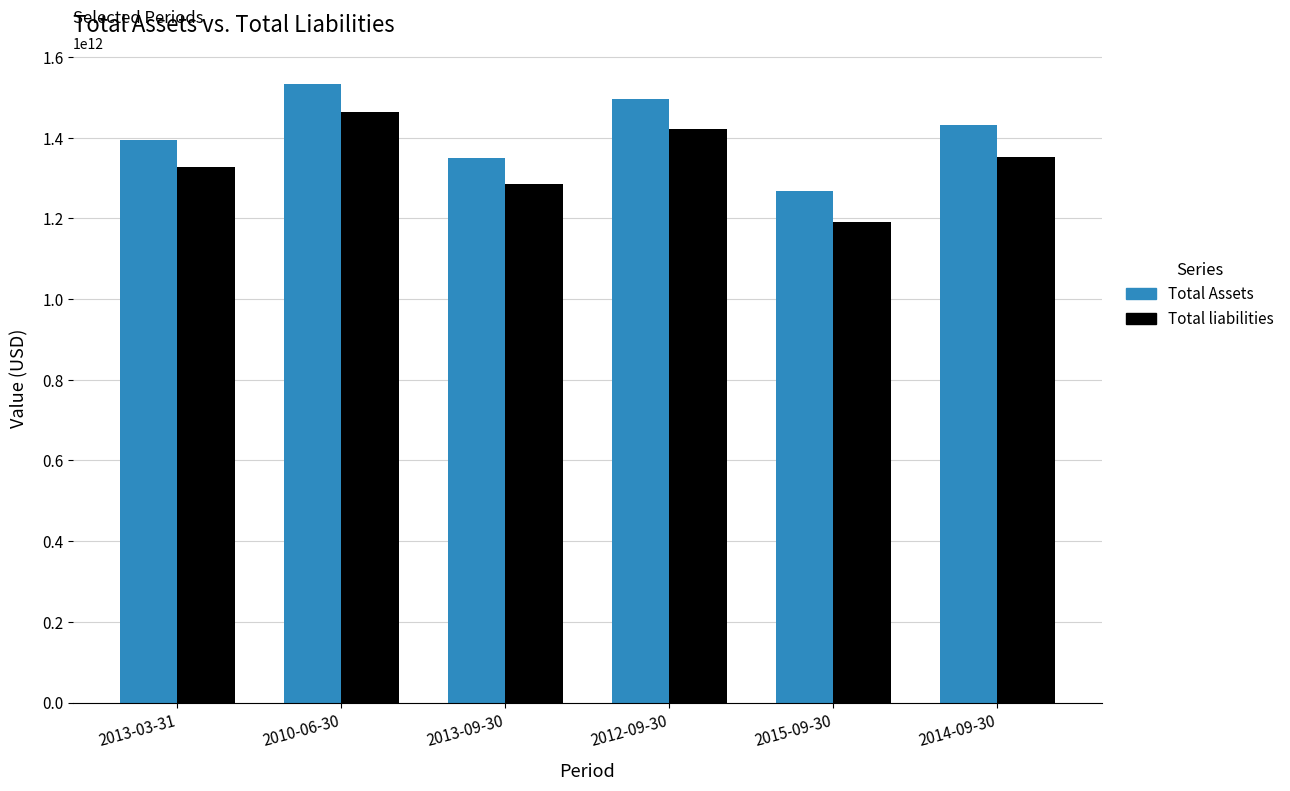

What is the label of the 1st bar from the left?

2013-03-31